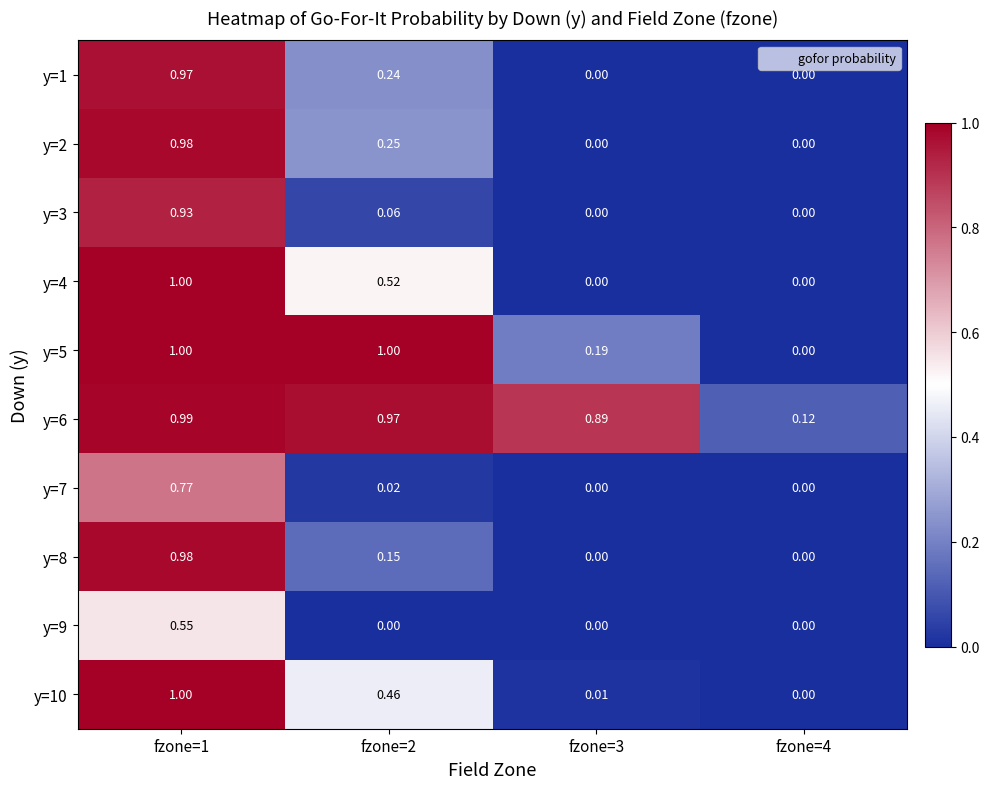

Is the value of y=1 at fzone=1 greater than the value of y=8 at fzone=1?

No